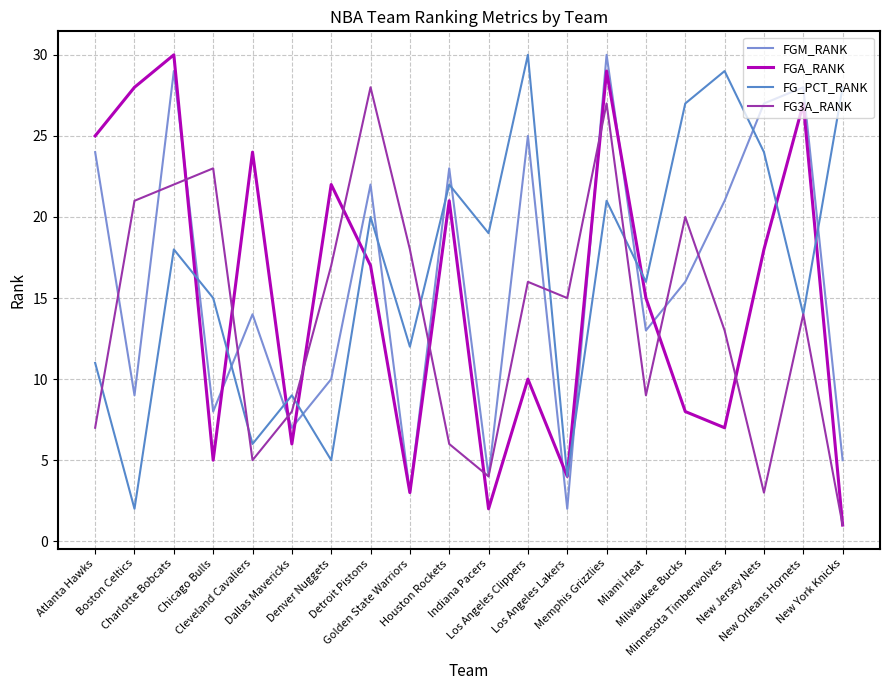

Which series has the widest spread of values?

FGA_RANK